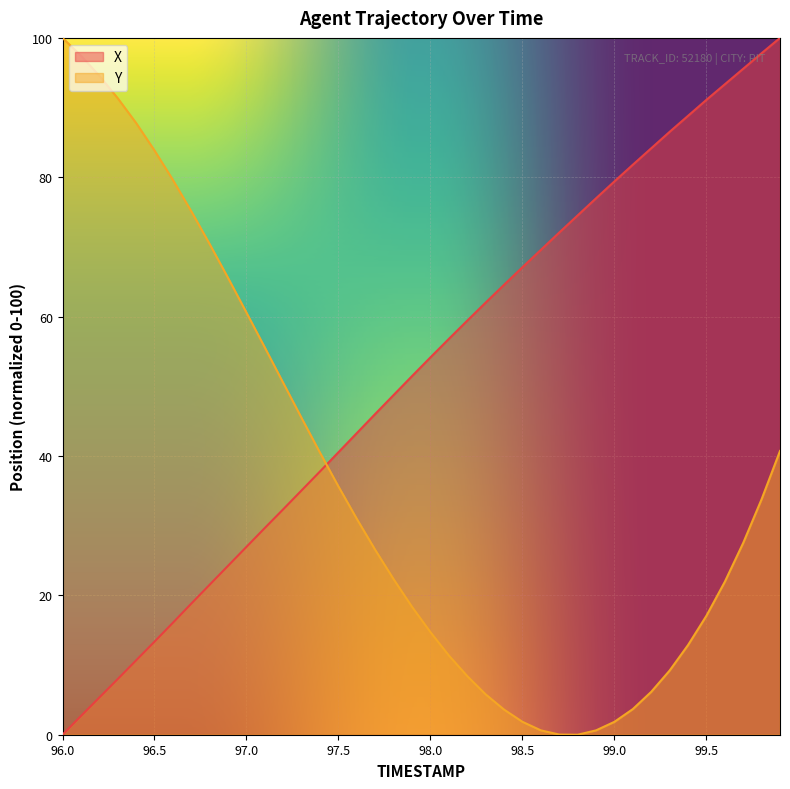

What is the greatest value displayed?

100.0